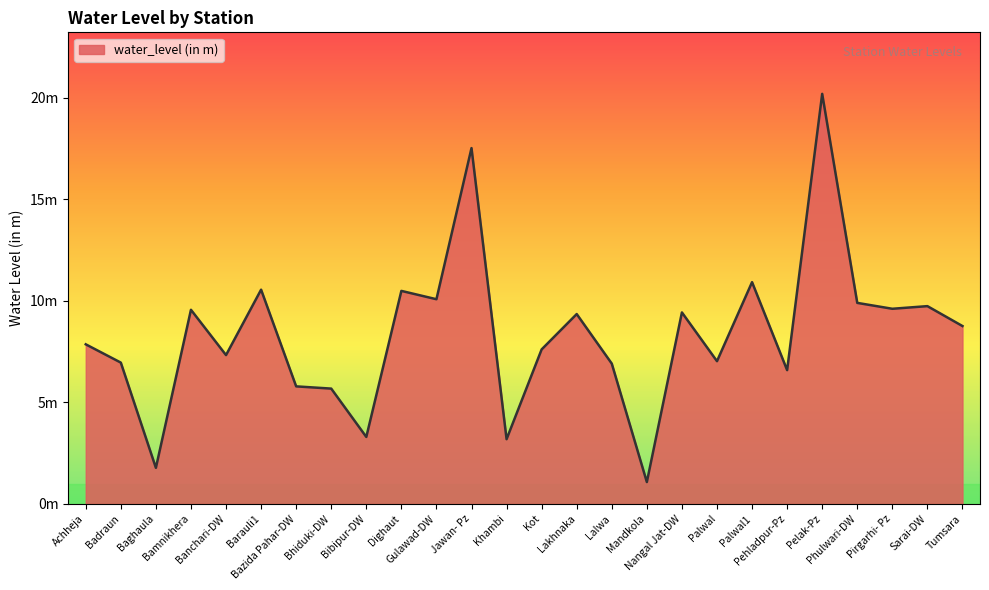

Where is the first local minimum?

Baghaula